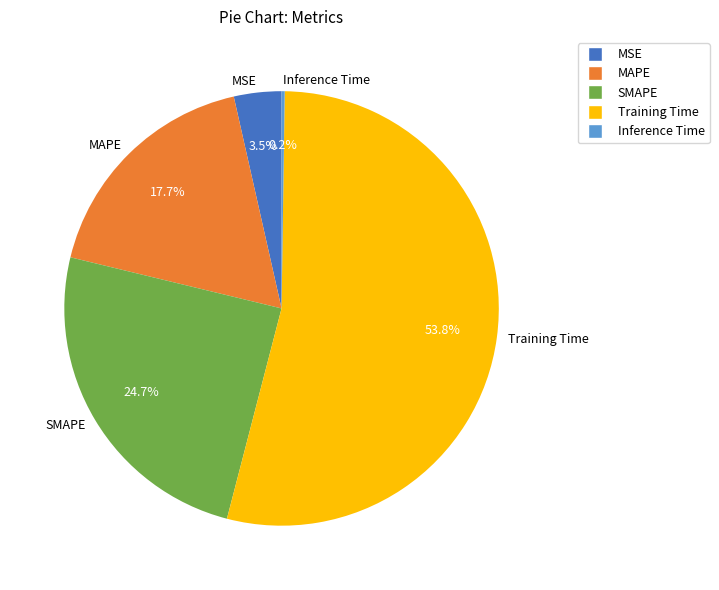

To the nearest percent, what is the average slice percentage?

20%